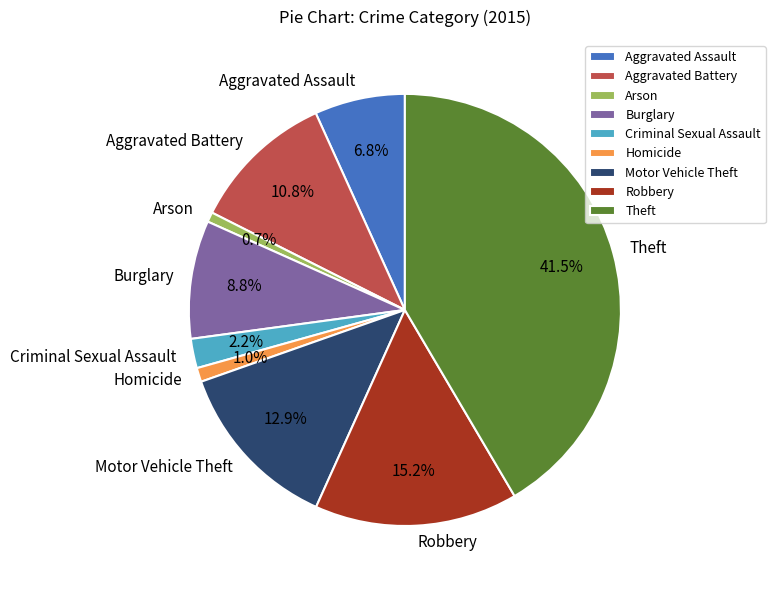

How many slices are in this pie chart?

9